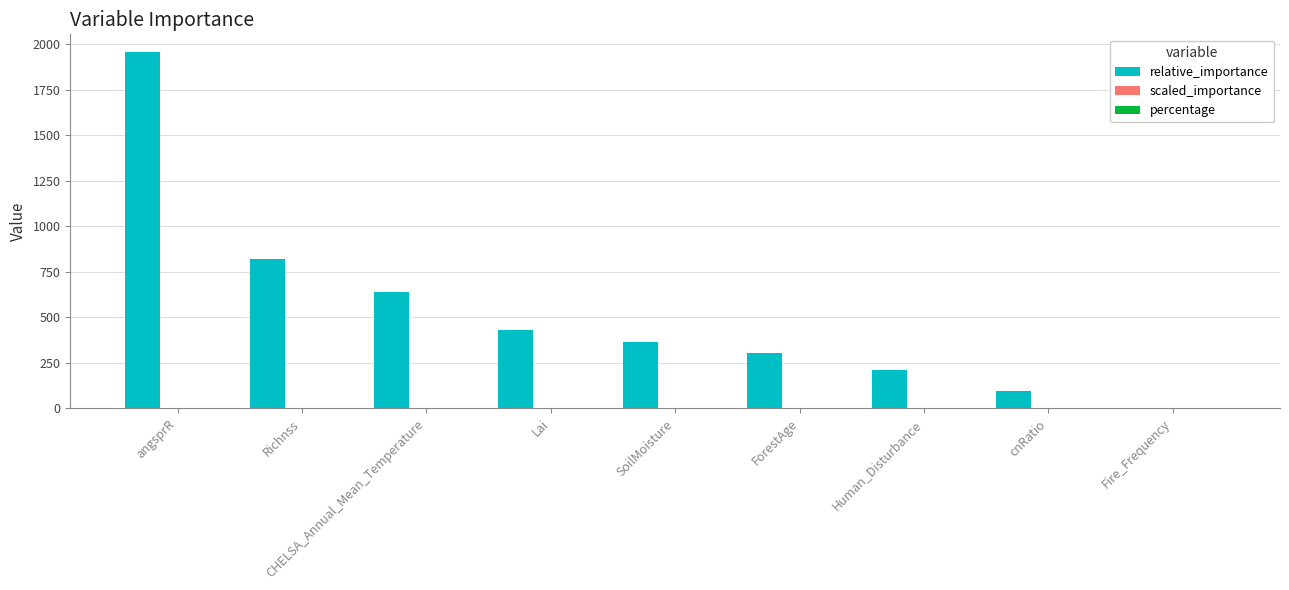

At which label is relative_importance closest to 979?

Richnss